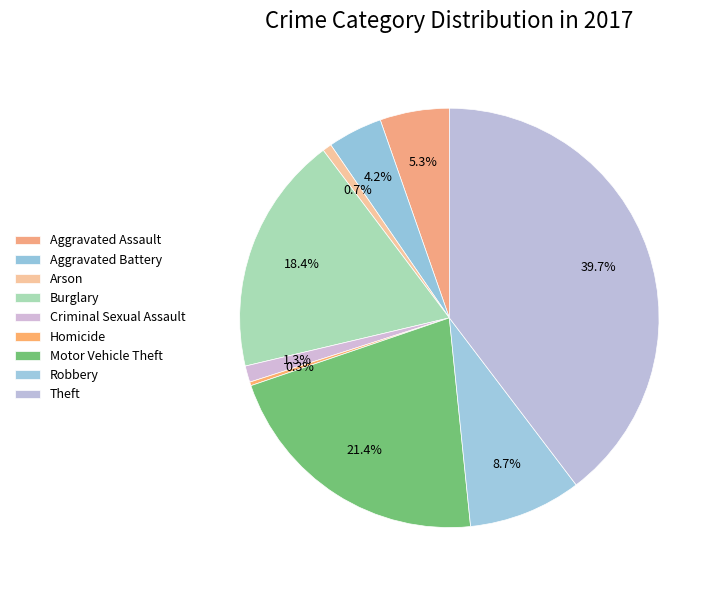

To the nearest percent, what is the average slice percentage?

11%